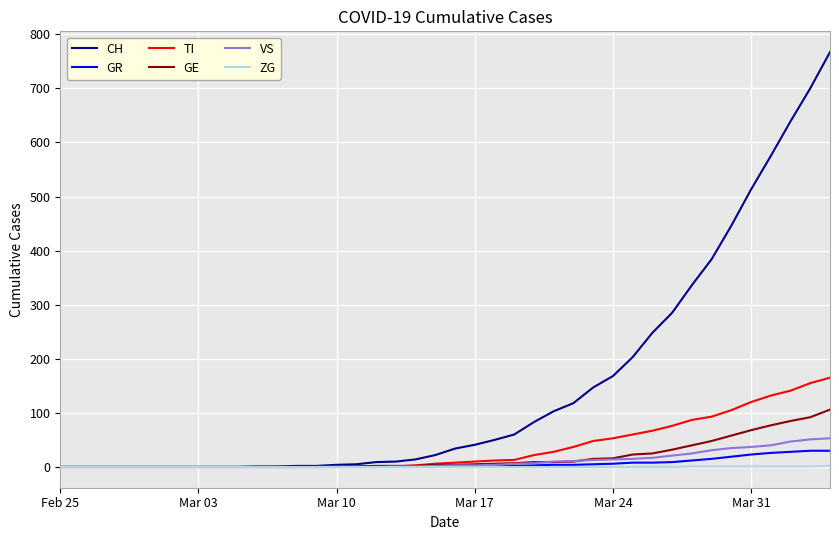

Which series has the largest total across all categories?

CH